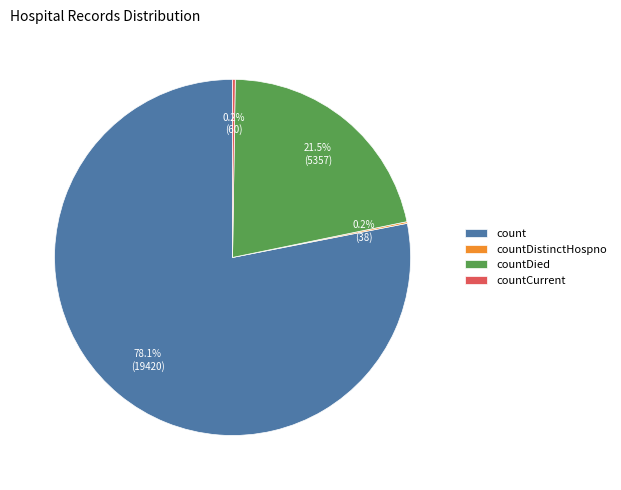

Is there a majority slice in this chart?

Yes